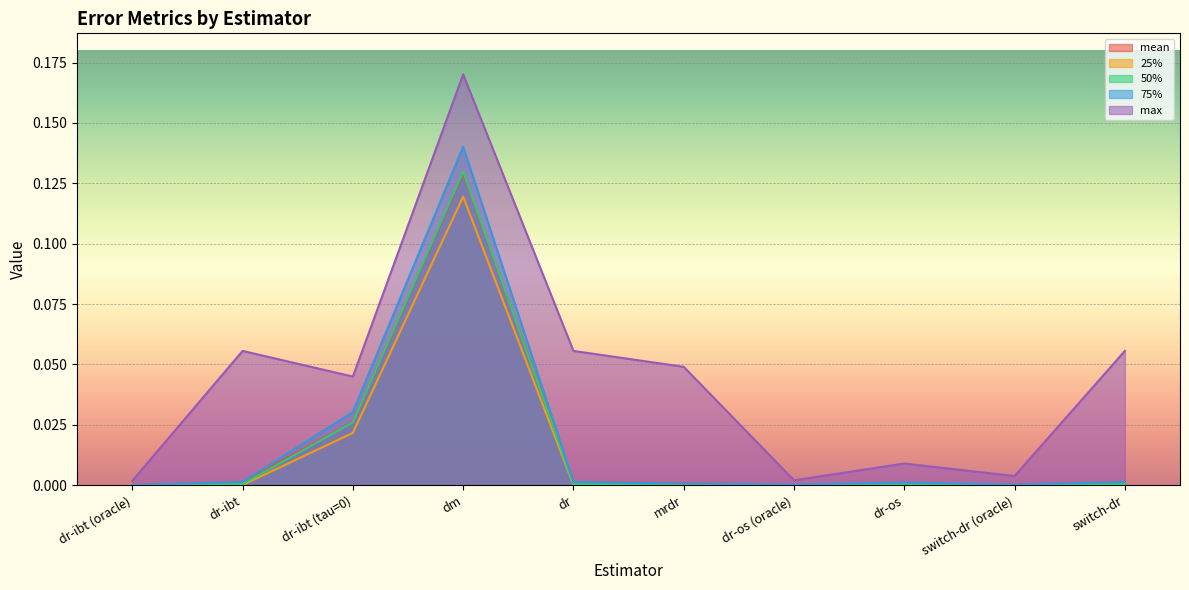

Where do 50% and mean first cross each other?

dr-ibt (tau=0) and dm